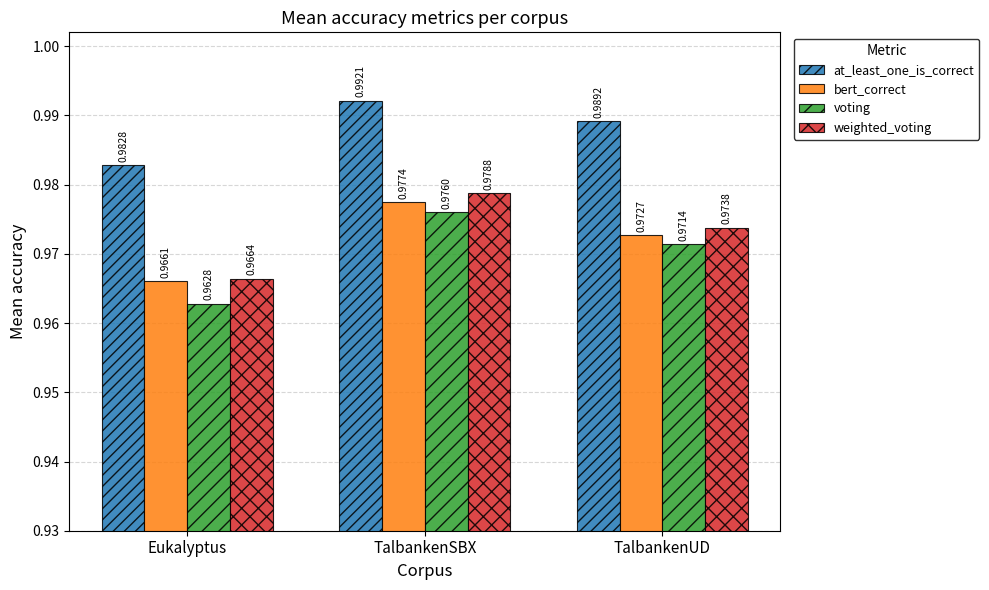

List the labels in order of weighted_voting value, largest first.

TalbankenSBX, TalbankenUD, Eukalyptus